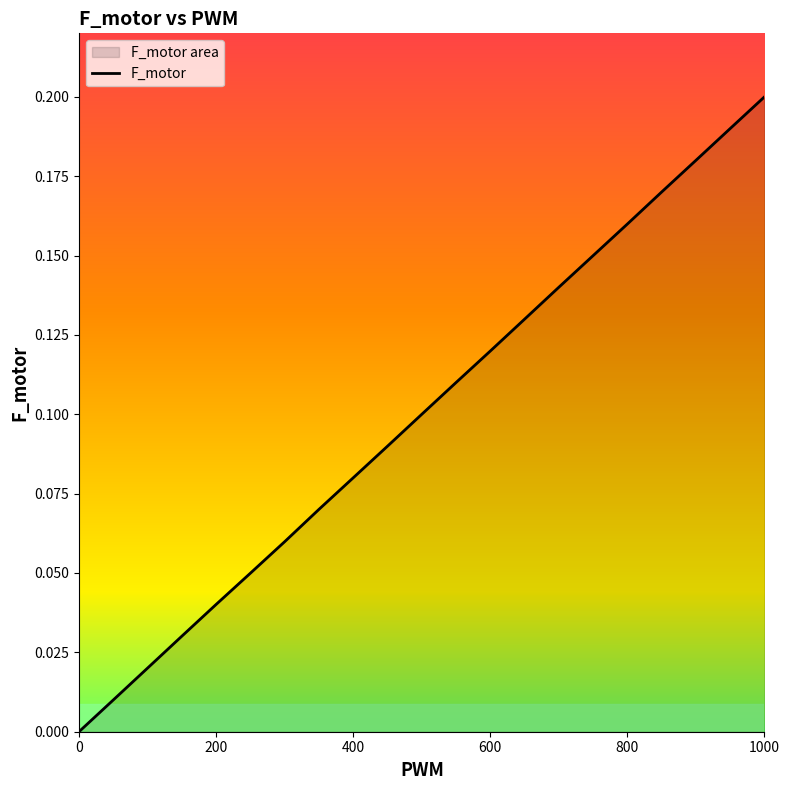

True or false: the data has more than 2 interior local peaks.

False